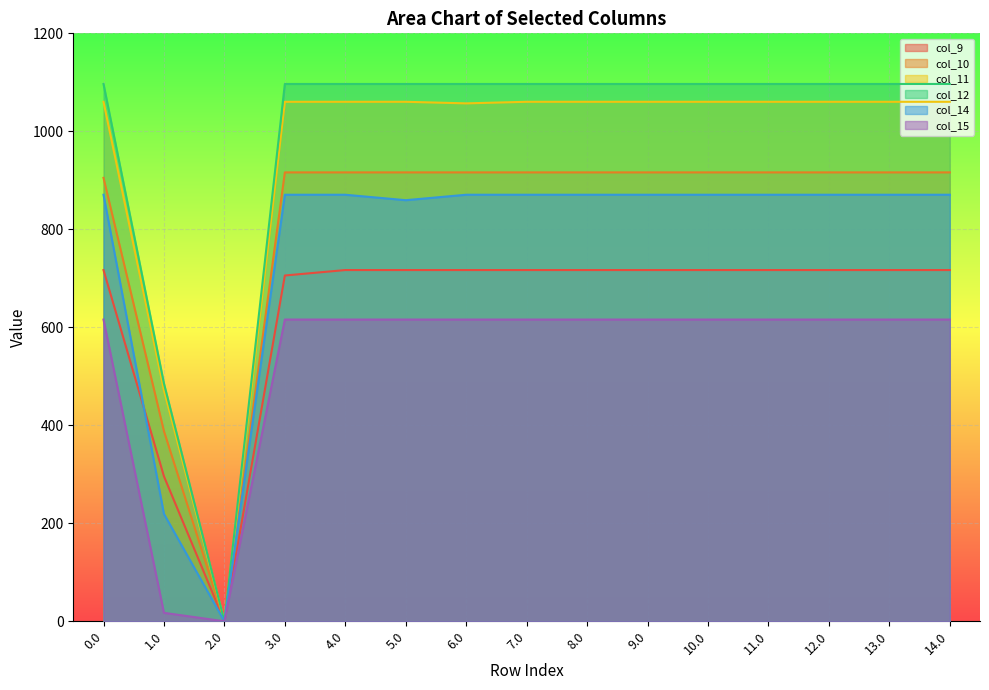

What is the difference between the second highest and second lowest values in the col_12 series?

611.3